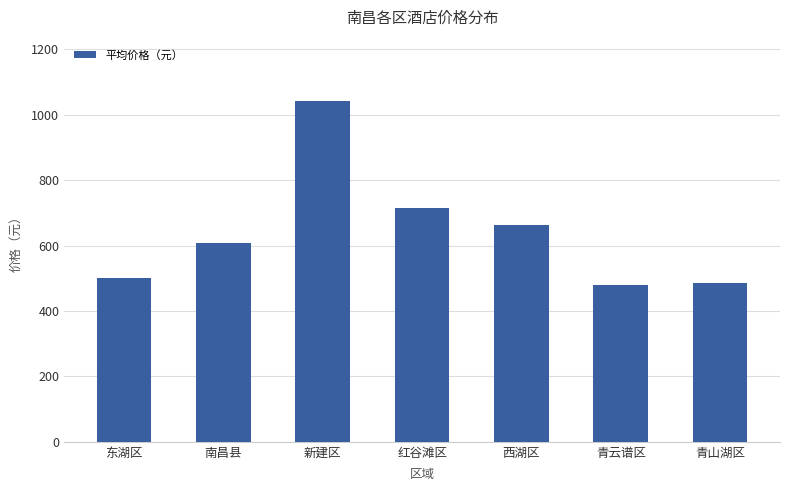

What is the change in value from 南昌县 to 新建区?

+434